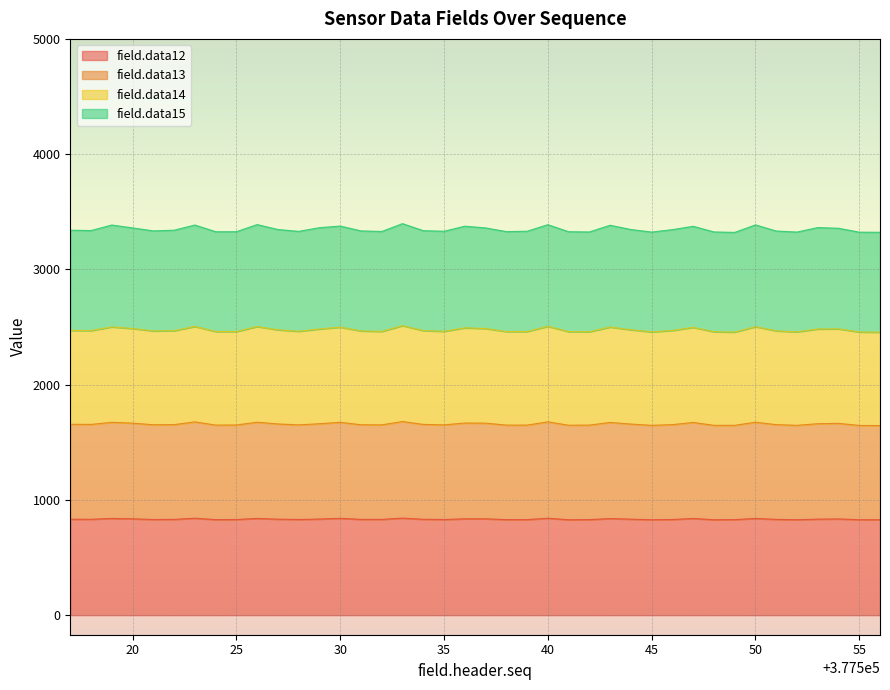

What is the lowest value of the field.data12 series?

828